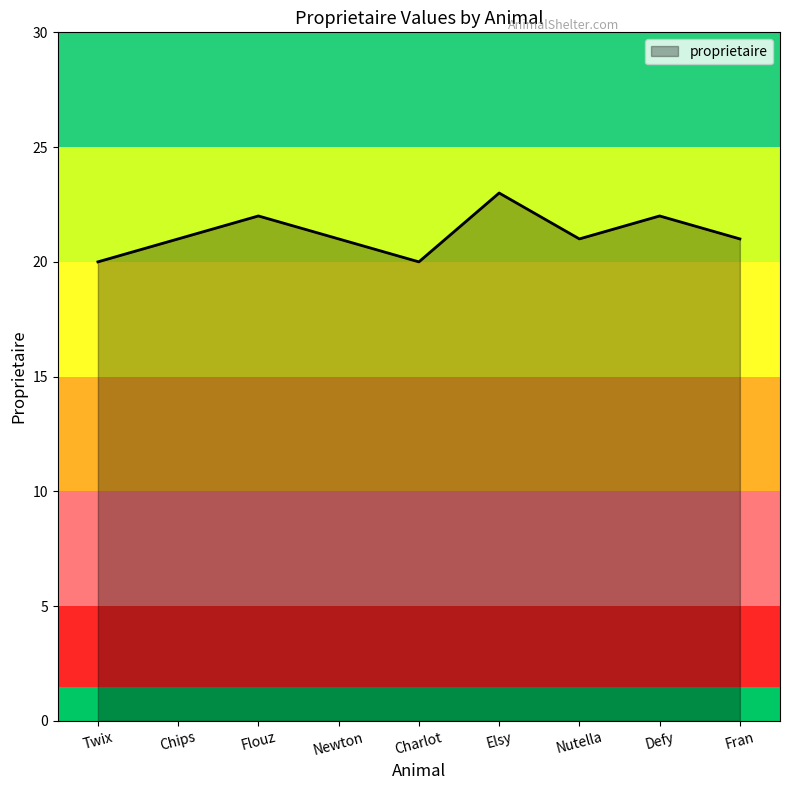

How many interior local valleys (lower than both neighbors) does the data have?

2